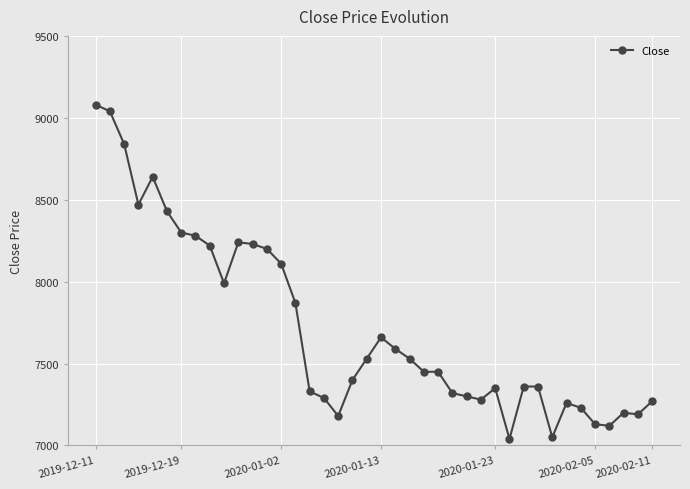

Count the number of data series in this chart.

1